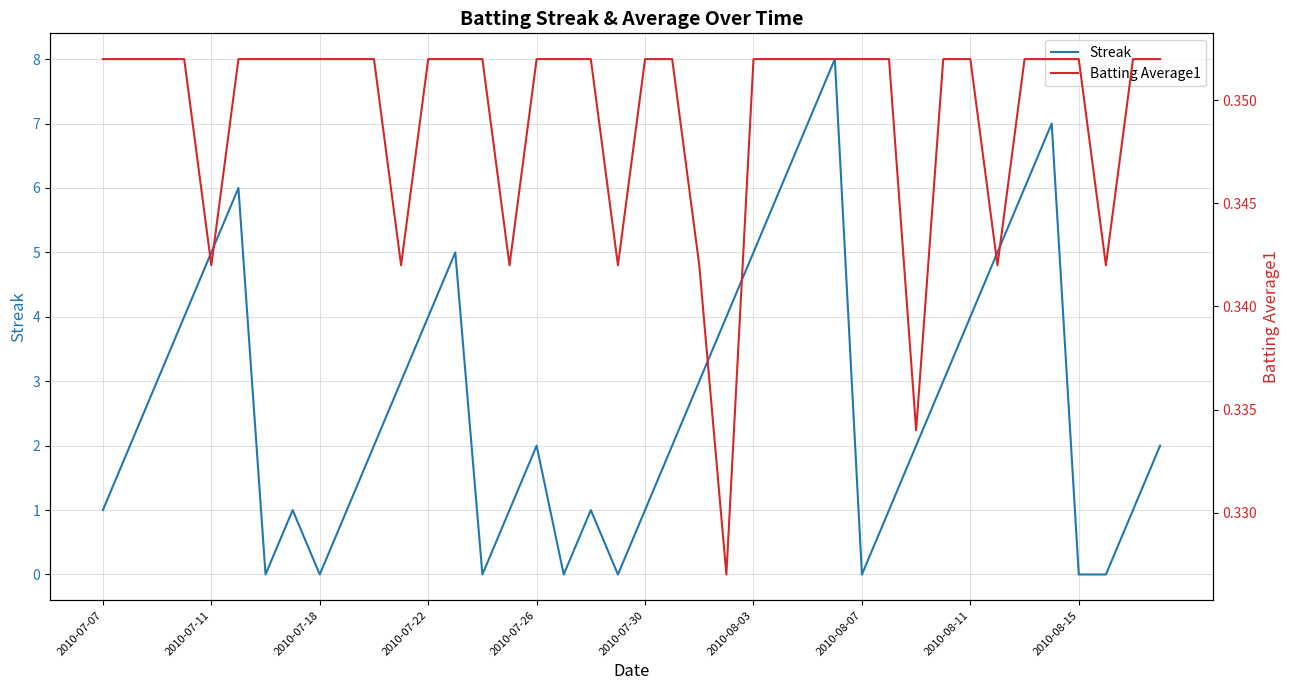

Which has a higher value, 29 or 37?

29